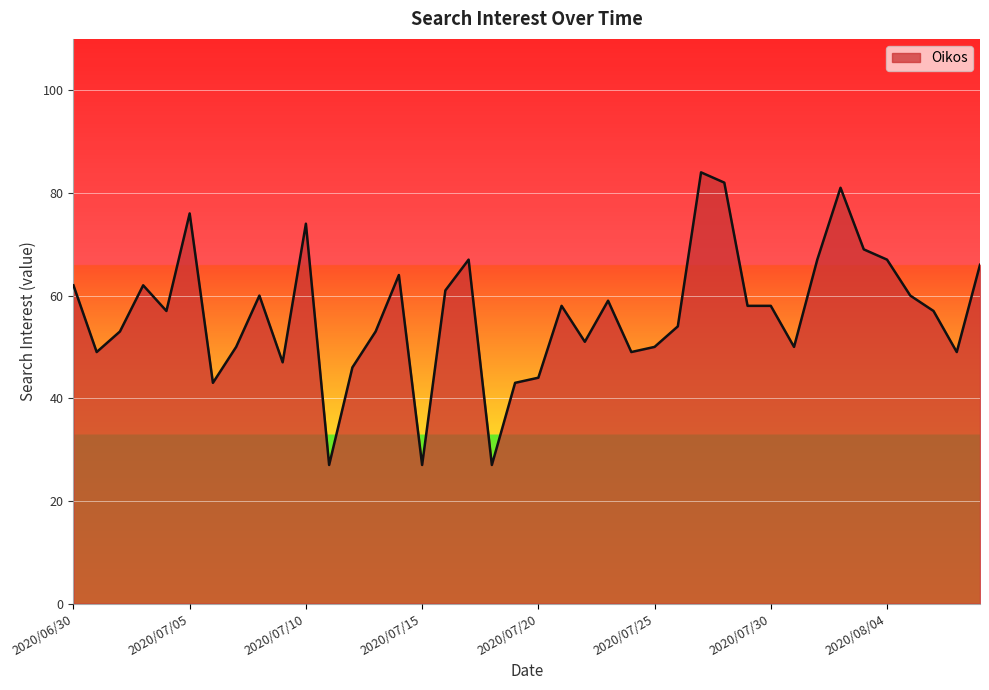

What is the difference between the maximum and minimum values?

57